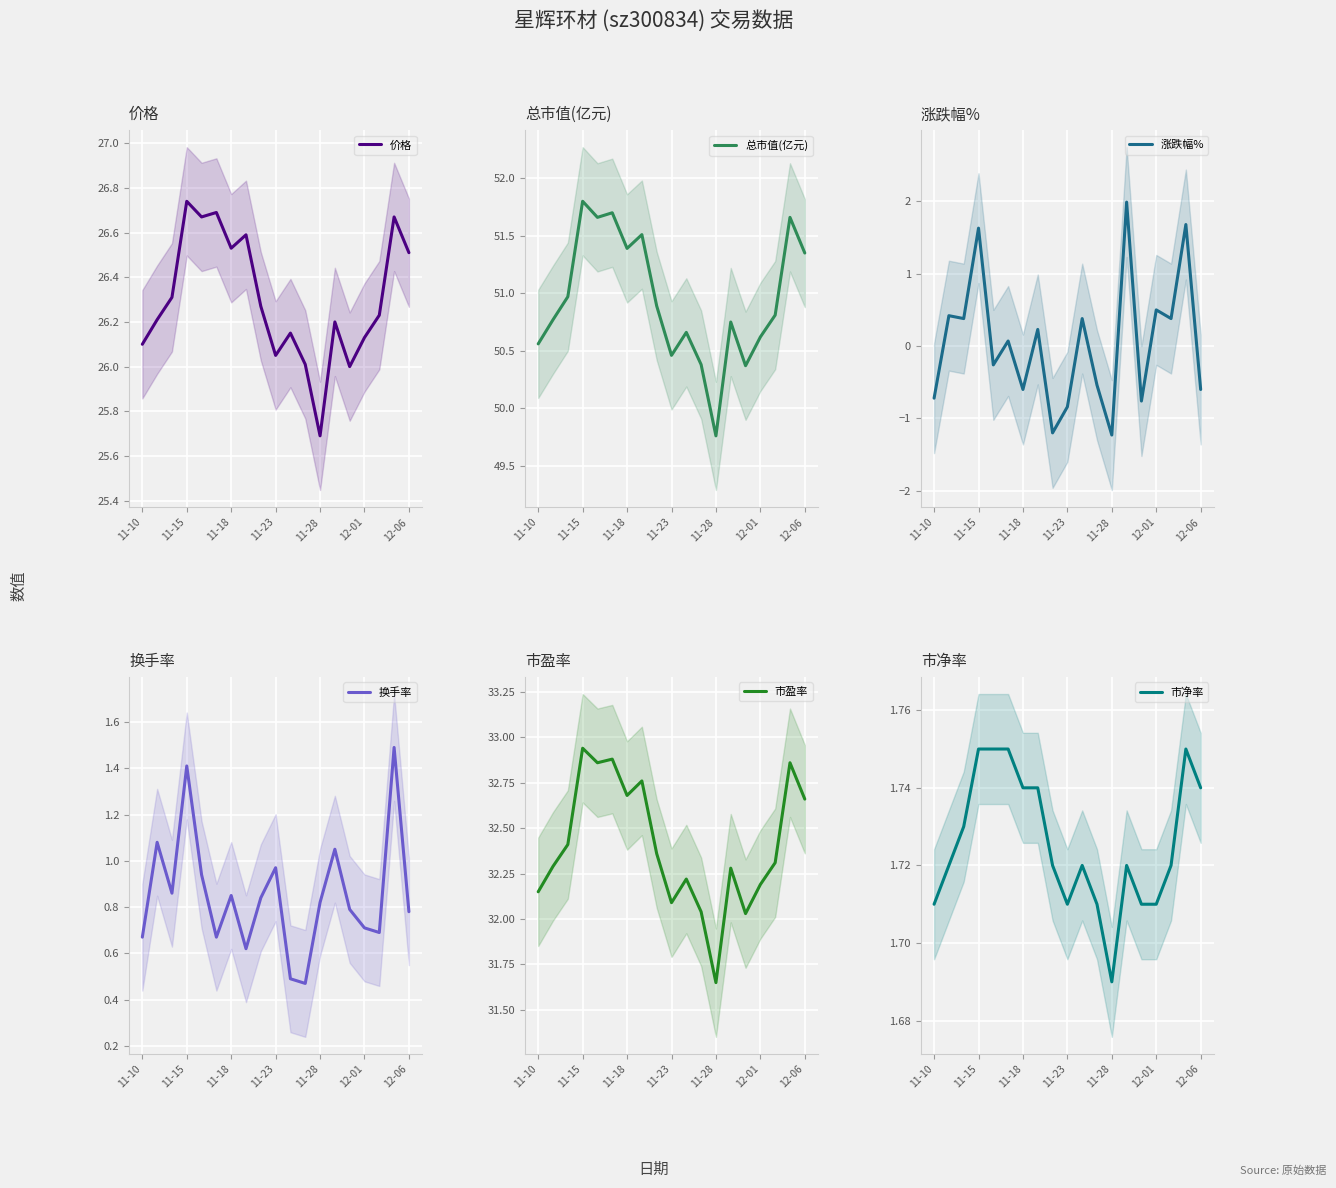

True or false: 总市值(亿元) and 价格 cross at least once.

False